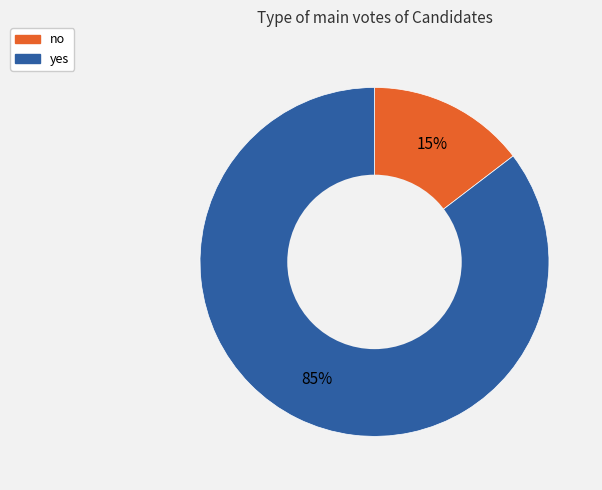

Which category has the biggest portion of the pie?

yes